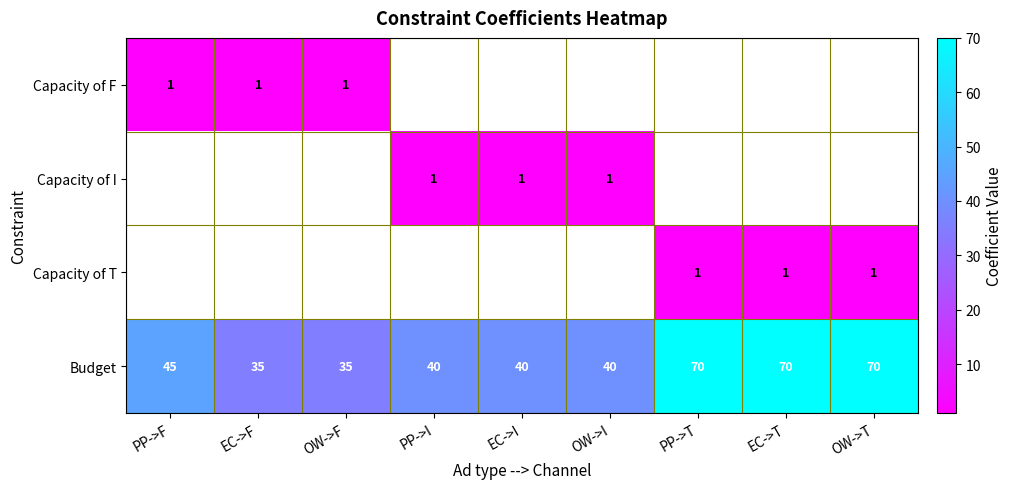

The Budget series shows 95 at OW->T. True or false?

False